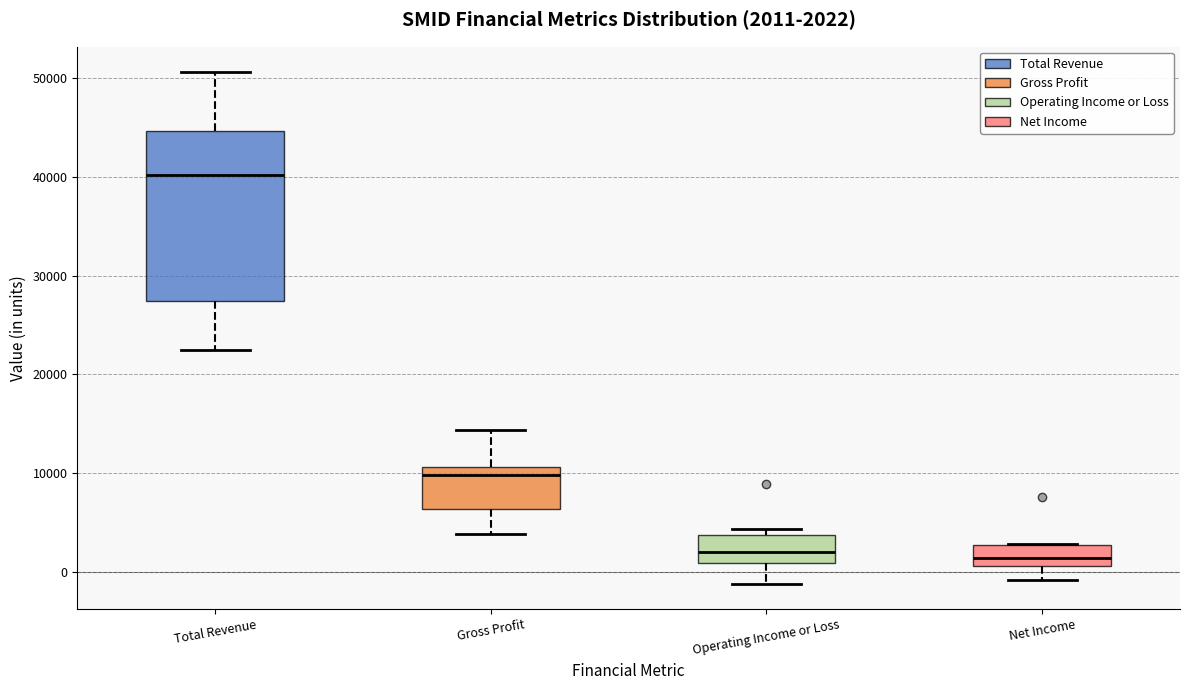

Which box is the tallest, from its lower edge to its upper edge?

Total Revenue